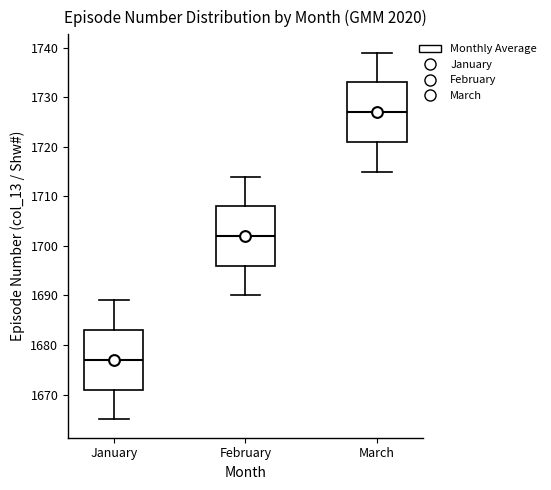

Reading left to right, read every box against the y-axis: the position of its median line, the range the box covers, and the ends of its whiskers. The values are not printed on the chart, so give them approximately, as read against the axis.

January: median 1677, box 1671 to 1683, whiskers 1665 to 1689
February: median 1702, box 1696 to 1708, whiskers 1690 to 1714
March: median 1727, box 1721 to 1733, whiskers 1715 to 1739